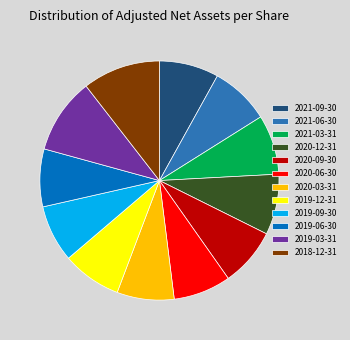

True or false: 2021-09-30 accounts for 8% of the total.

True